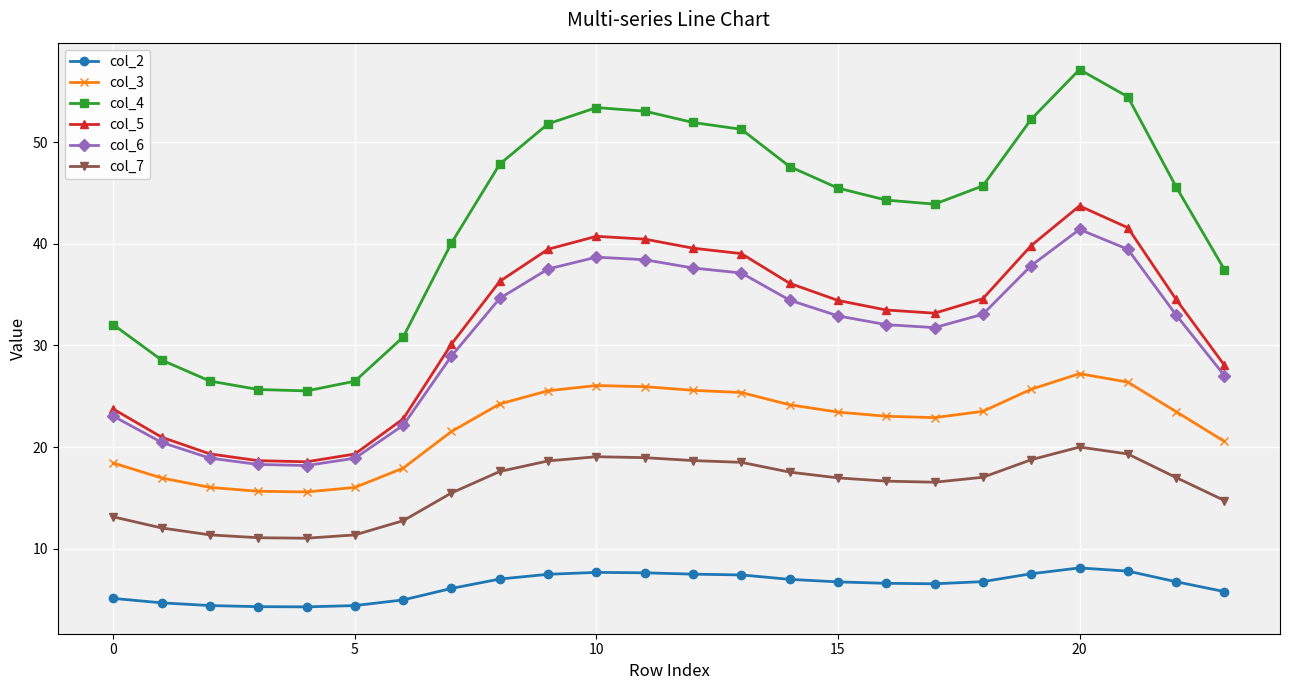

Does the chart display data point markers on the line(s)?

Yes